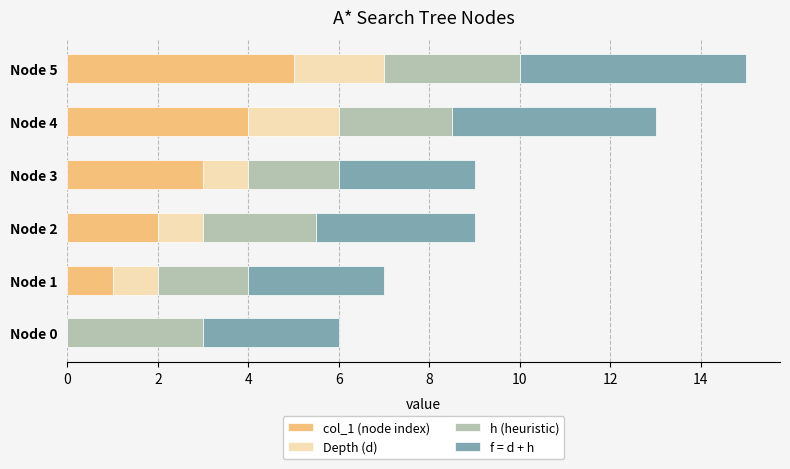

What is the sum of all col_1 (node index) values?

15.0